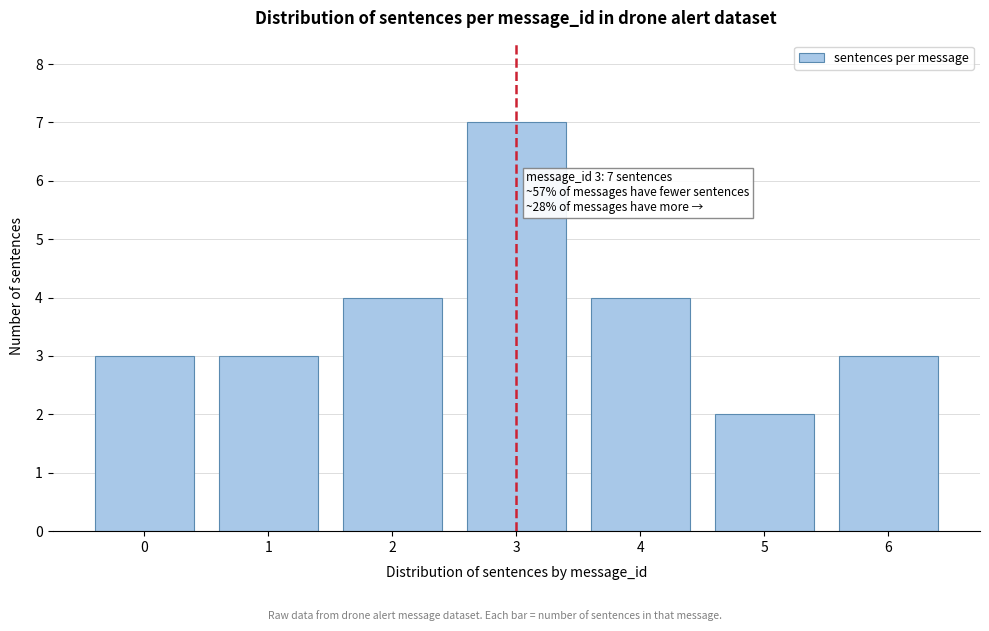

Reading right to left, transcribe all the data shown in this chart.

6=3	5=2	4=4	3=7	2=4	1=3	0=3